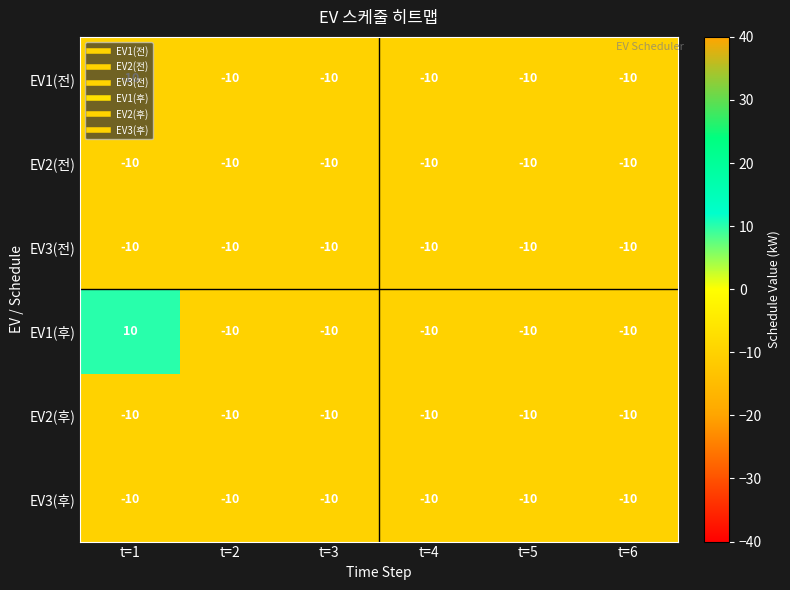

What is the smallest value displayed?

-10